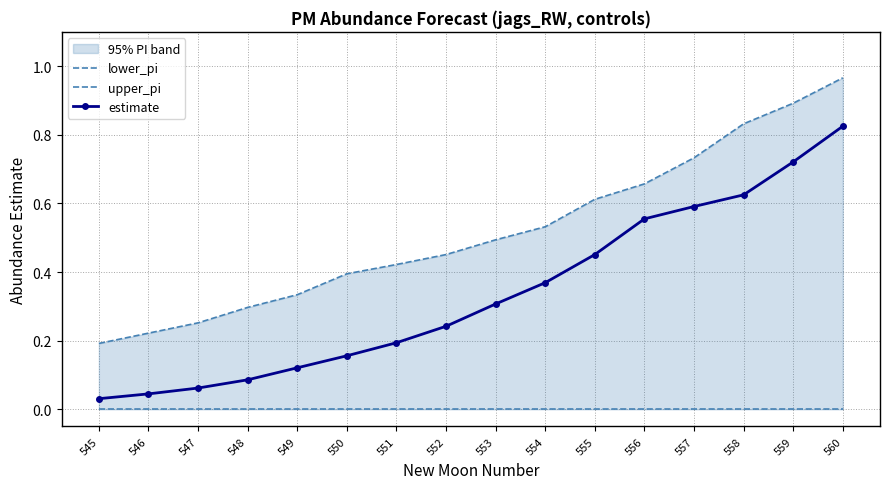

Reading left to right, transcribe all the data shown in this chart.

lower_pi: 0.0	0.0	0.0	0.0	0.0	0.0	0.0	0.0	0.0	0.0	0.0	0.0	0.0	0.0	0.0	0.0
upper_pi: 0.2	0.2	0.3	0.3	0.3	0.4	0.4	0.5	0.5	0.5	0.6	0.7	0.7	0.8	0.9	1.0
estimate: 0.0	0.0	0.1	0.1	0.1	0.2	0.2	0.2	0.3	0.4	0.5	0.6	0.6	0.6	0.7	0.8